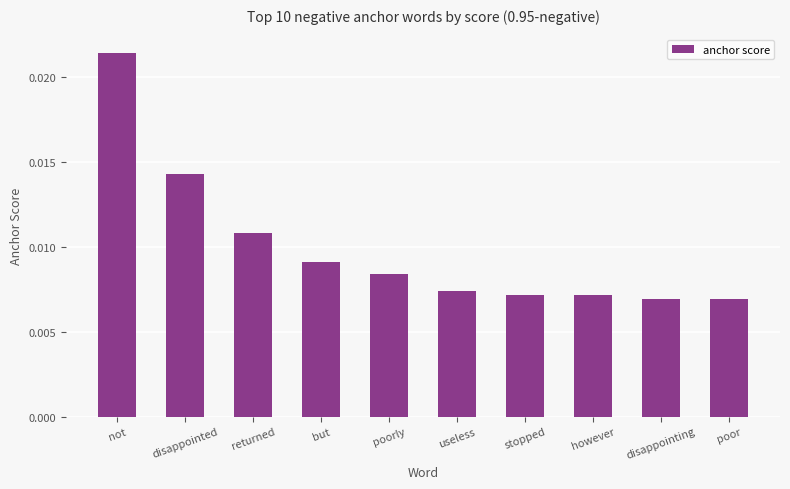

What is the label of the 5th bar from the left?

poorly